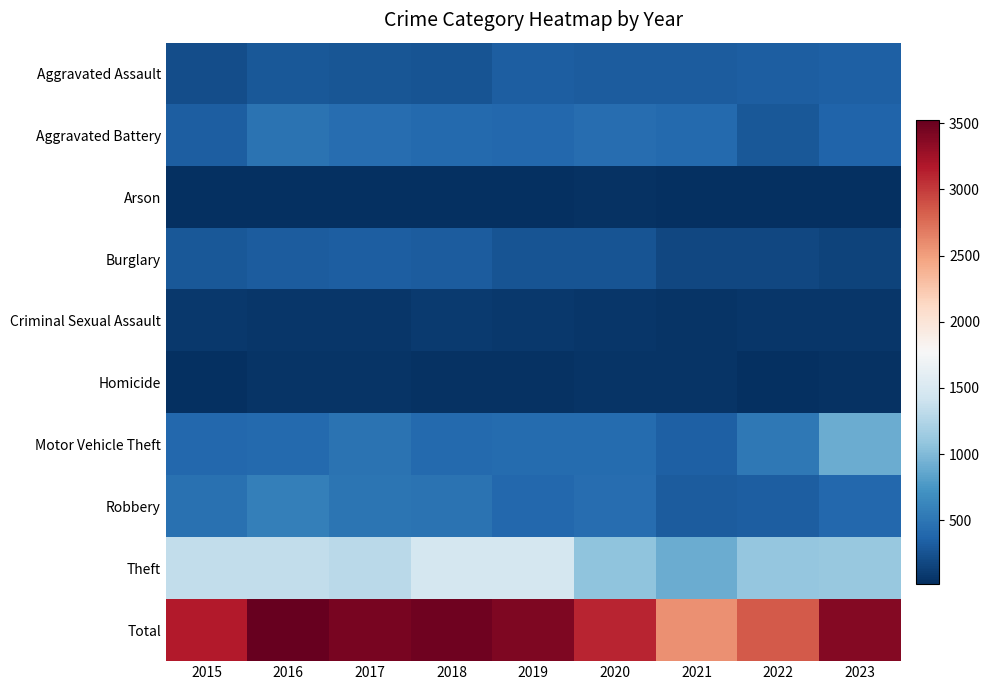

Which series has the largest total across all categories?

Total